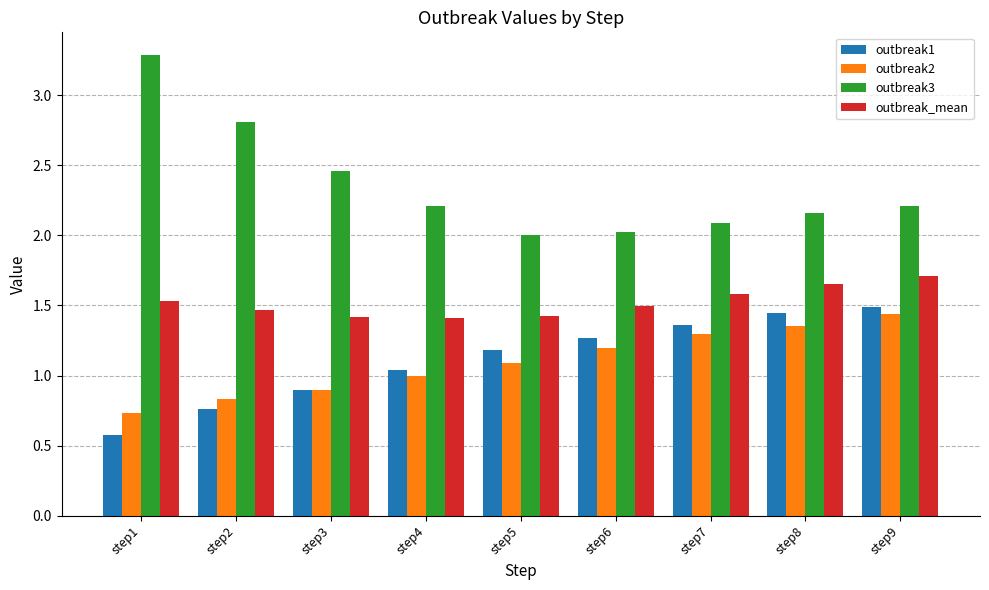

What is the minimum value shown in the chart?

0.6